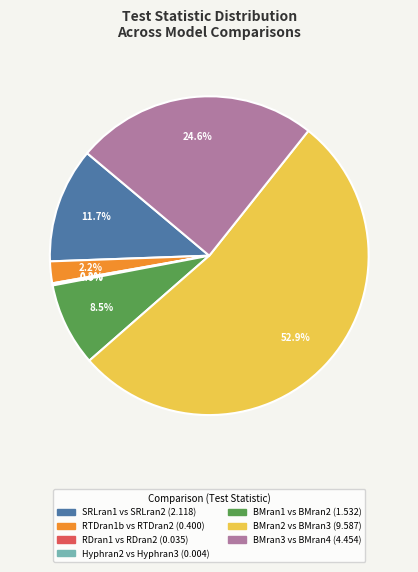

Does SRLran1 vs SRLran2 represent more than half of the total?

No